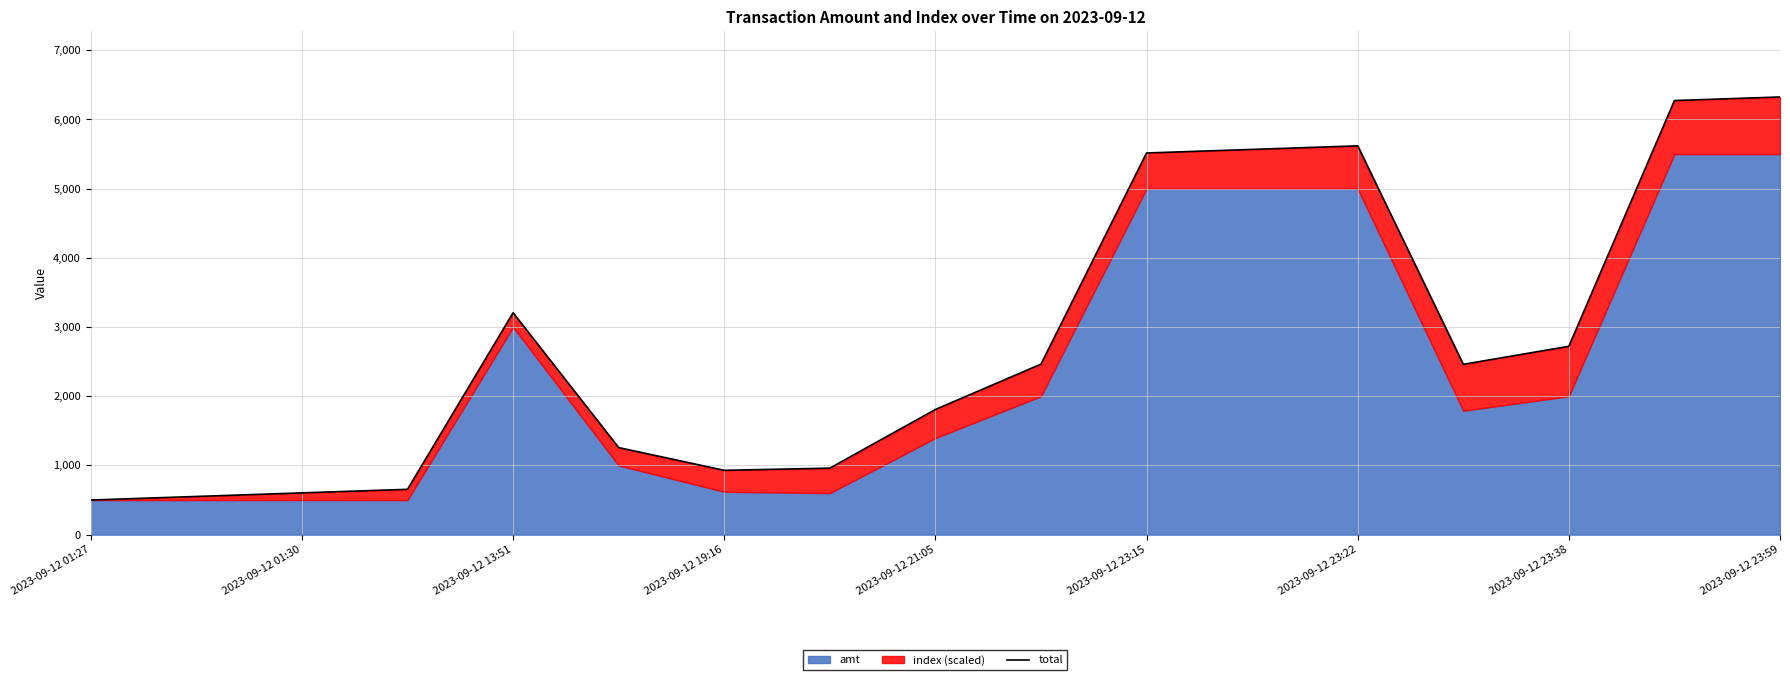

What is the greatest value displayed?

6325.0